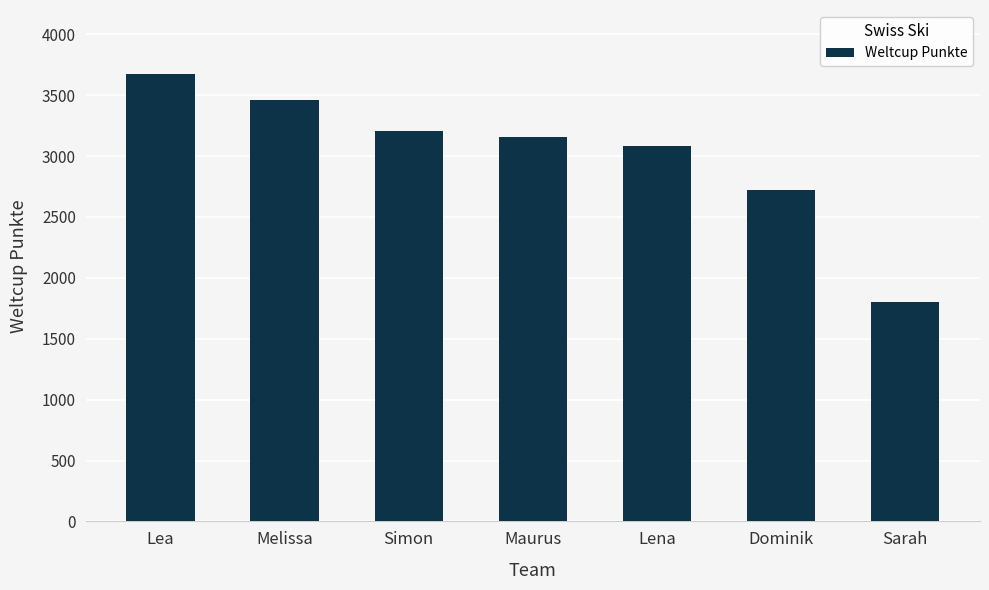

List the labels in order of value, smallest first.

Sarah, Dominik, Lena, Maurus, Simon, Melissa, Lea